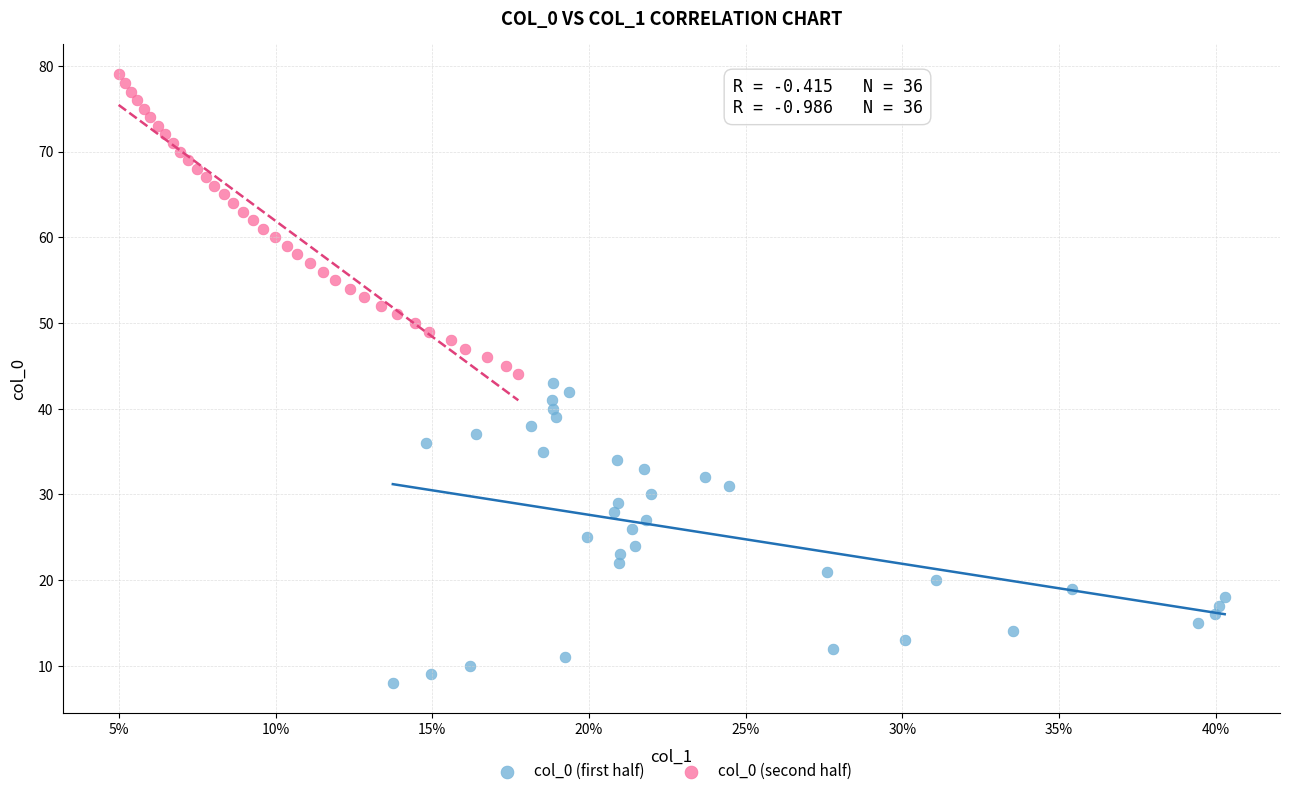

Which series reaches the maximum Y coordinate?

col_0 (second half)